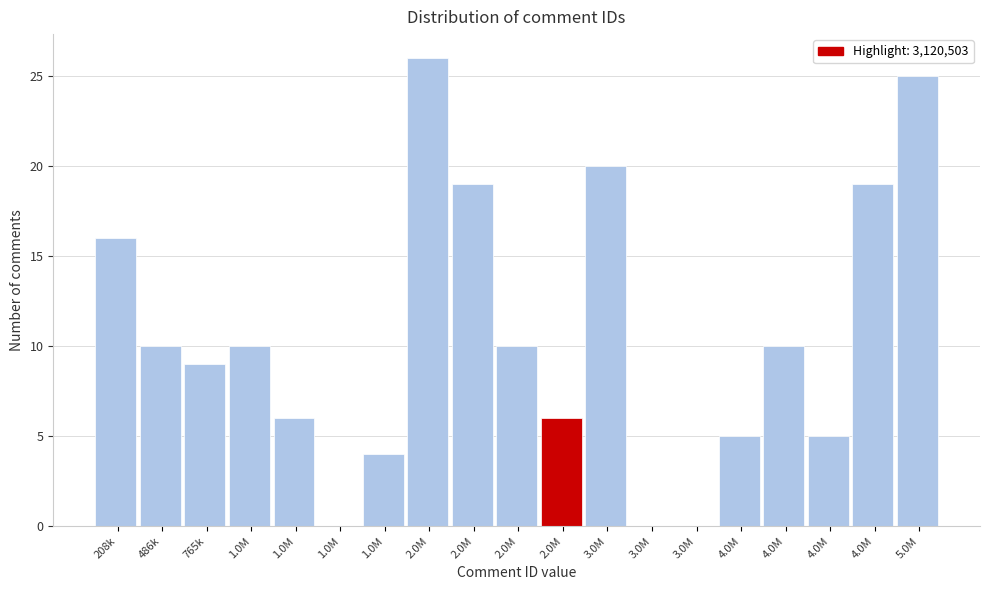

How many data points does each series have?

19